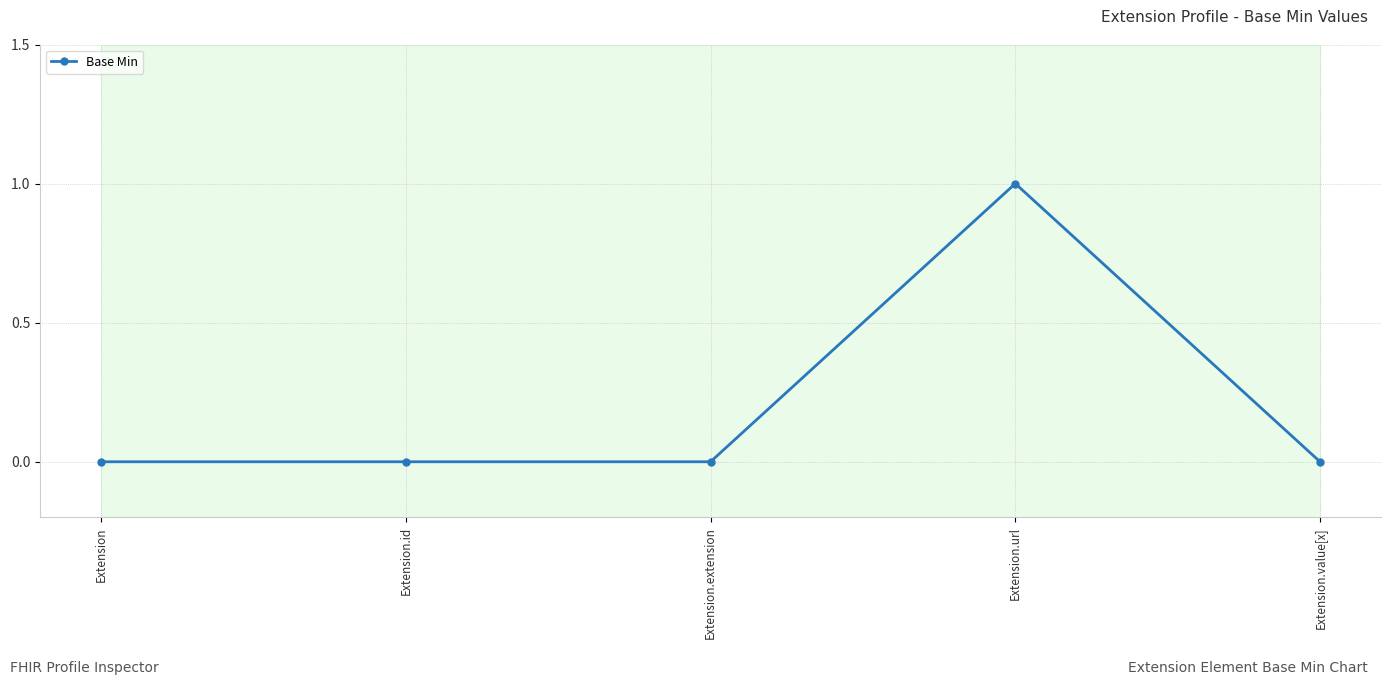

Reading right to left, what are all the values shown in this chart?

Extension.value[x]=0	Extension.url=1	Extension.extension=0	Extension.id=0	Extension=0